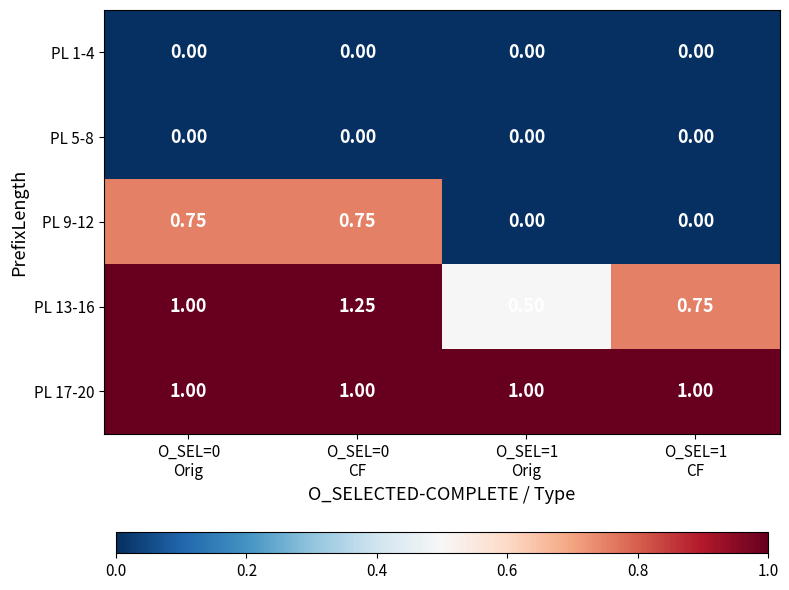

Reading right to left, list all the values displayed in this chart.

PL 1-4: O_SEL=1
CF=0.0	O_SEL=1
Orig=0.0	O_SEL=0
CF=0.0	O_SEL=0
Orig=0.0
PL 5-8: O_SEL=1
CF=0.0	O_SEL=1
Orig=0.0	O_SEL=0
CF=0.0	O_SEL=0
Orig=0.0
PL 9-12: O_SEL=1
CF=0.0	O_SEL=1
Orig=0.0	O_SEL=0
CF=0.8	O_SEL=0
Orig=0.8
PL 13-16: O_SEL=1
CF=0.8	O_SEL=1
Orig=0.5	O_SEL=0
CF=1.2	O_SEL=0
Orig=1.0
PL 17-20: O_SEL=1
CF=1.0	O_SEL=1
Orig=1.0	O_SEL=0
CF=1.0	O_SEL=0
Orig=1.0